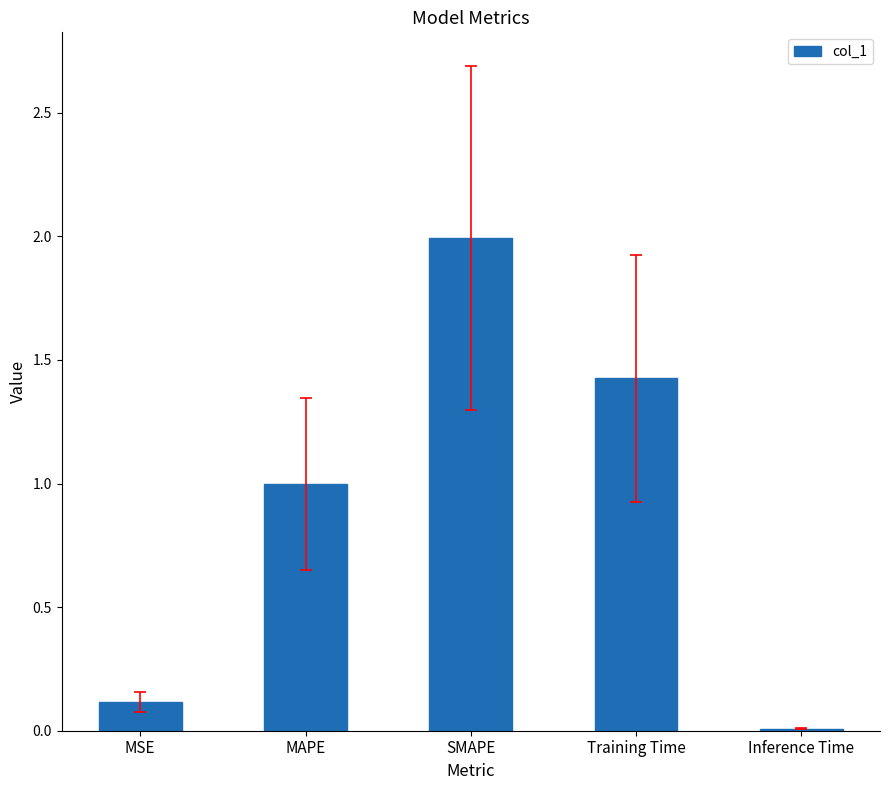

What is the maximum value shown in the chart?

2.0